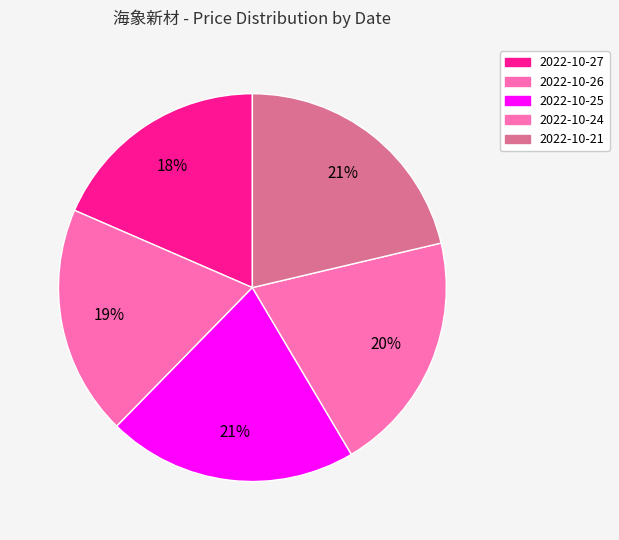

Does any single category account for the majority?

No